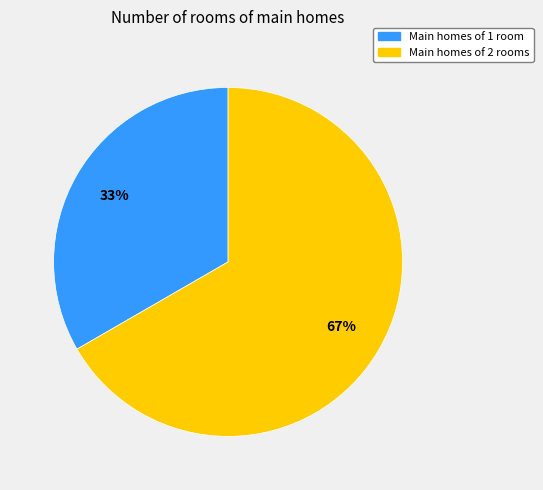

Do Main homes of 2 rooms and Main homes of 1 room together represent more than half of the pie?

Yes